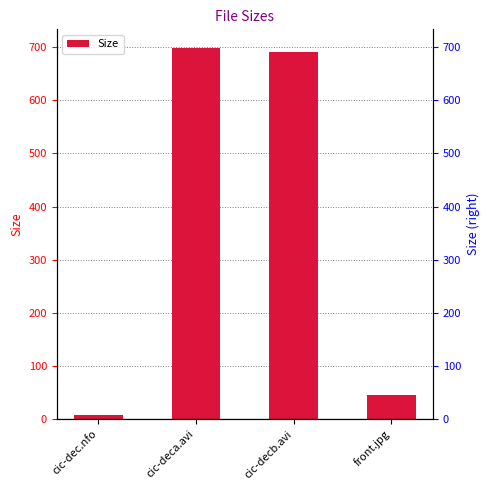

What is the label of the 1st bar from the right?

front.jpg